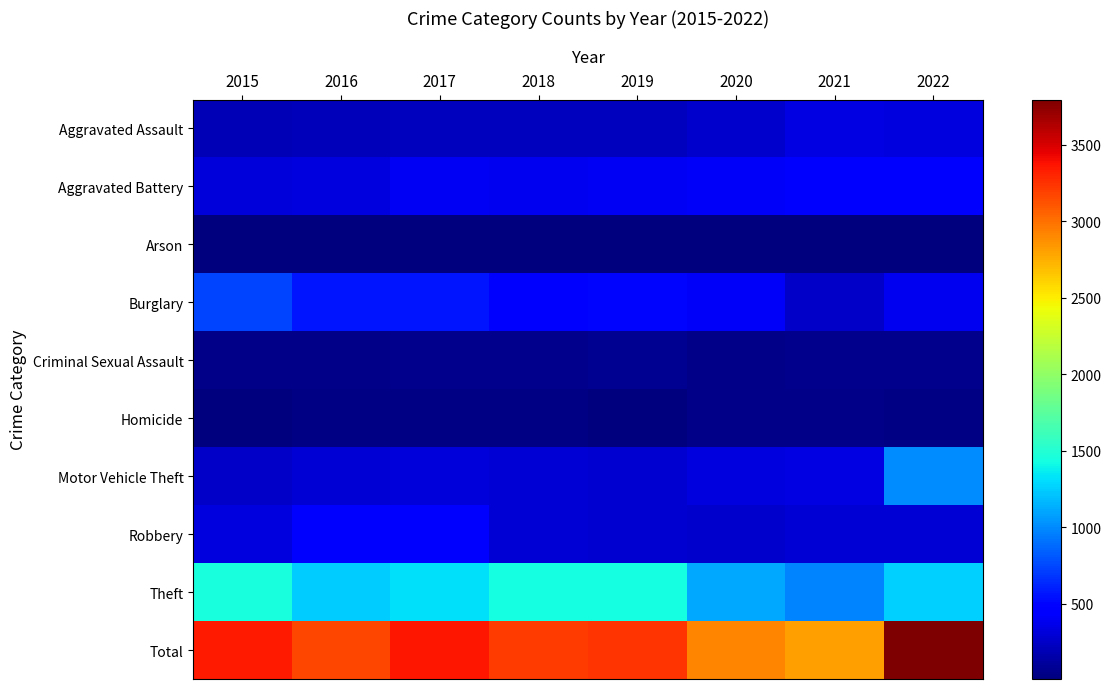

What is the total value across all series at 2019?

6470